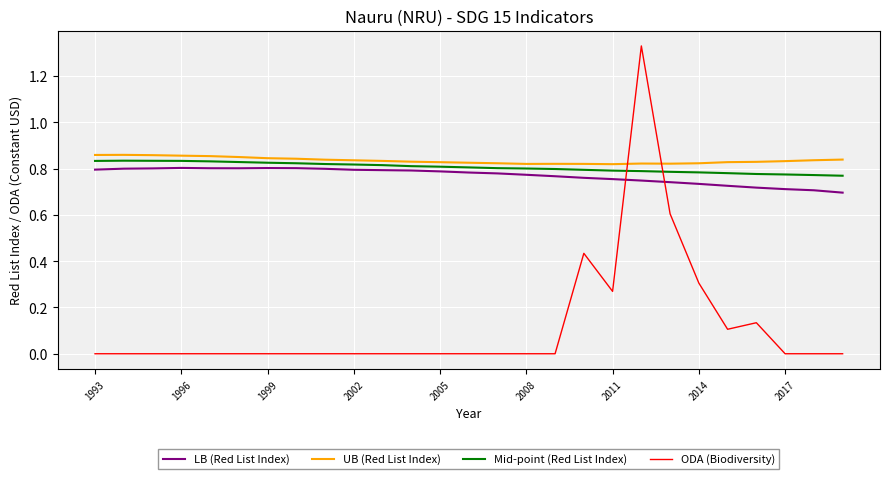

Which series has the widest spread of values?

ODA (Biodiversity)